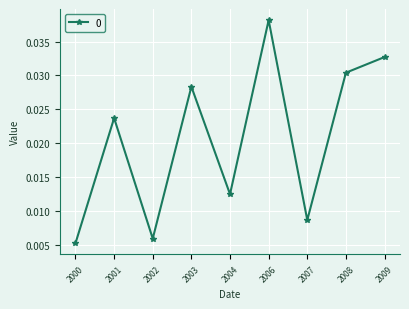

How many interior local peaks (higher than both neighbors) does the data have?

3